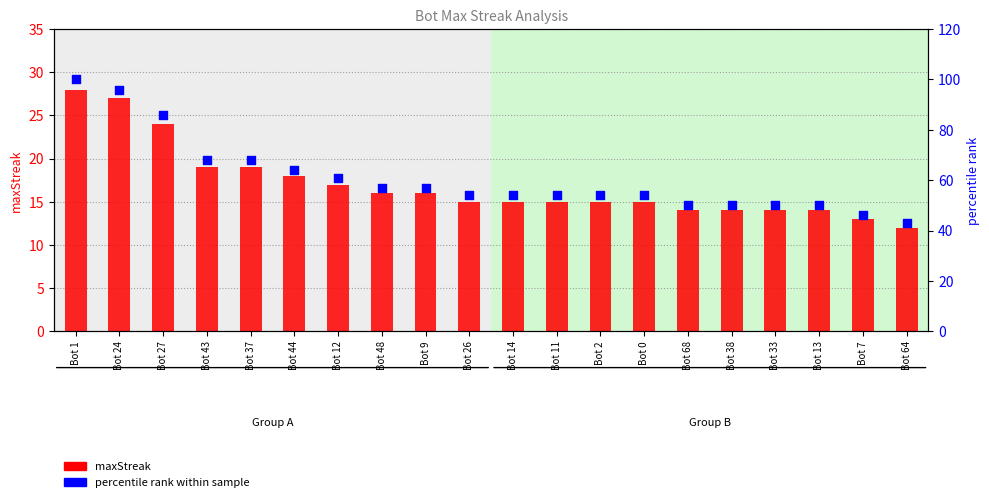

Is the value of maxStreak at Bot 14 greater than the value of percentile rank at Bot 43?

No